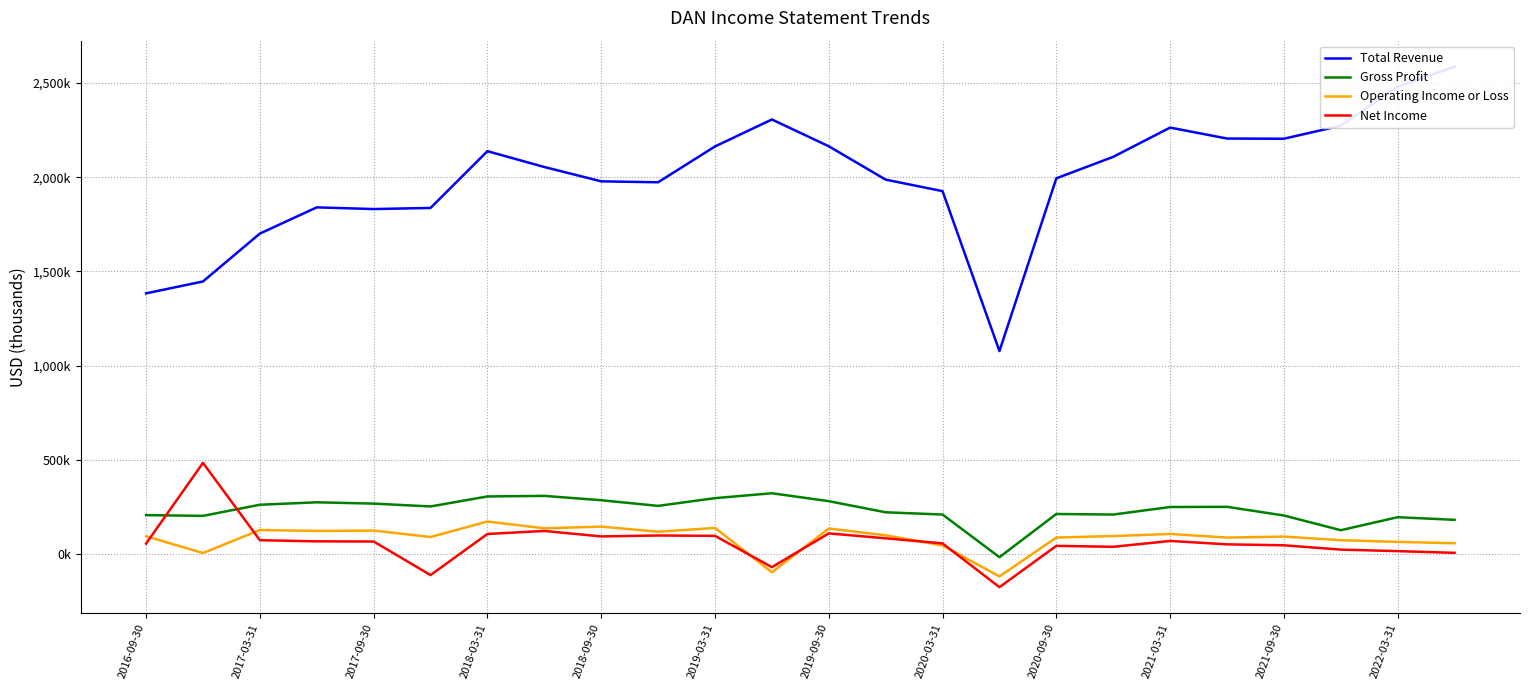

True or false: Total Revenue and Gross Profit intersect in this chart.

False